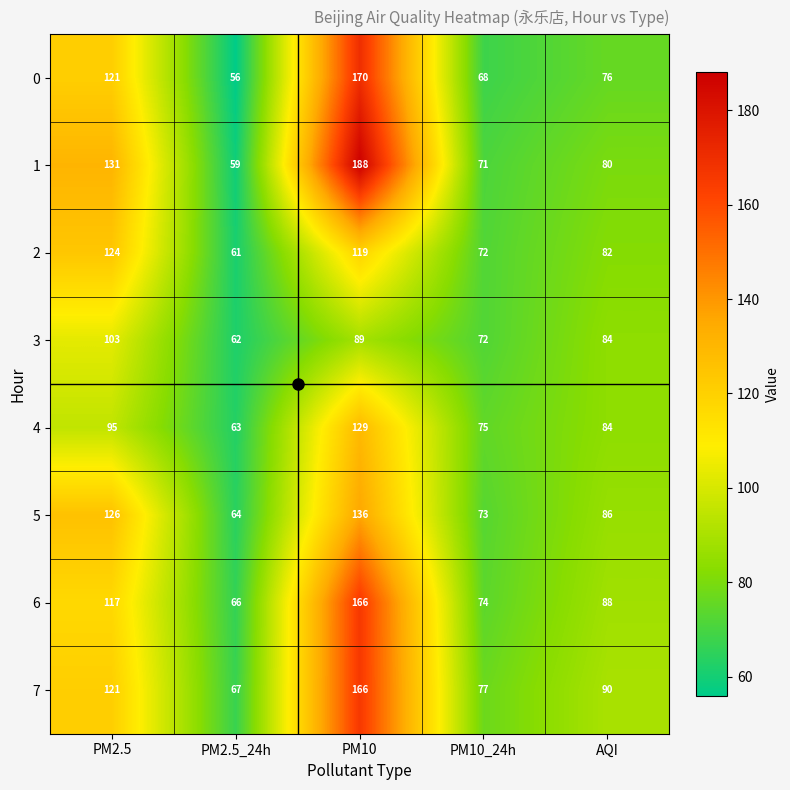

What is the spread (max minus min) of values at PM2.5_24h?

11